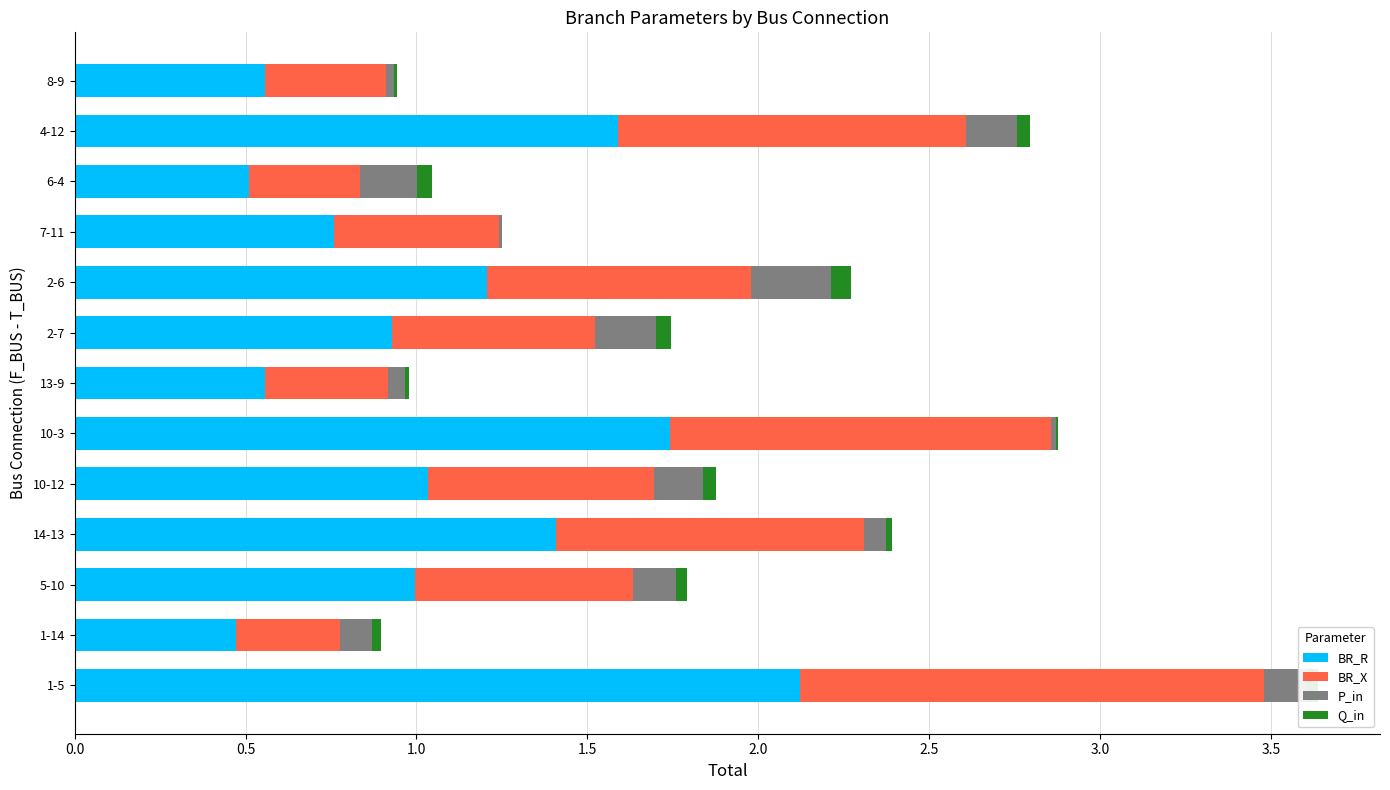

At which category is the sum across all series the highest?

1-5